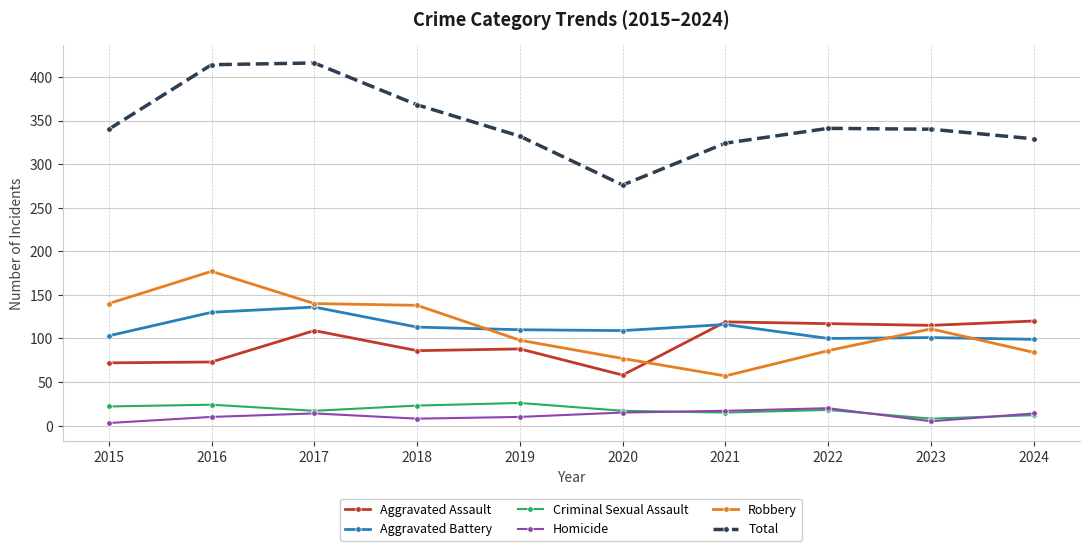

Is the value of Criminal Sexual Assault at 2024 greater than the value of Aggravated Battery at 2021?

No